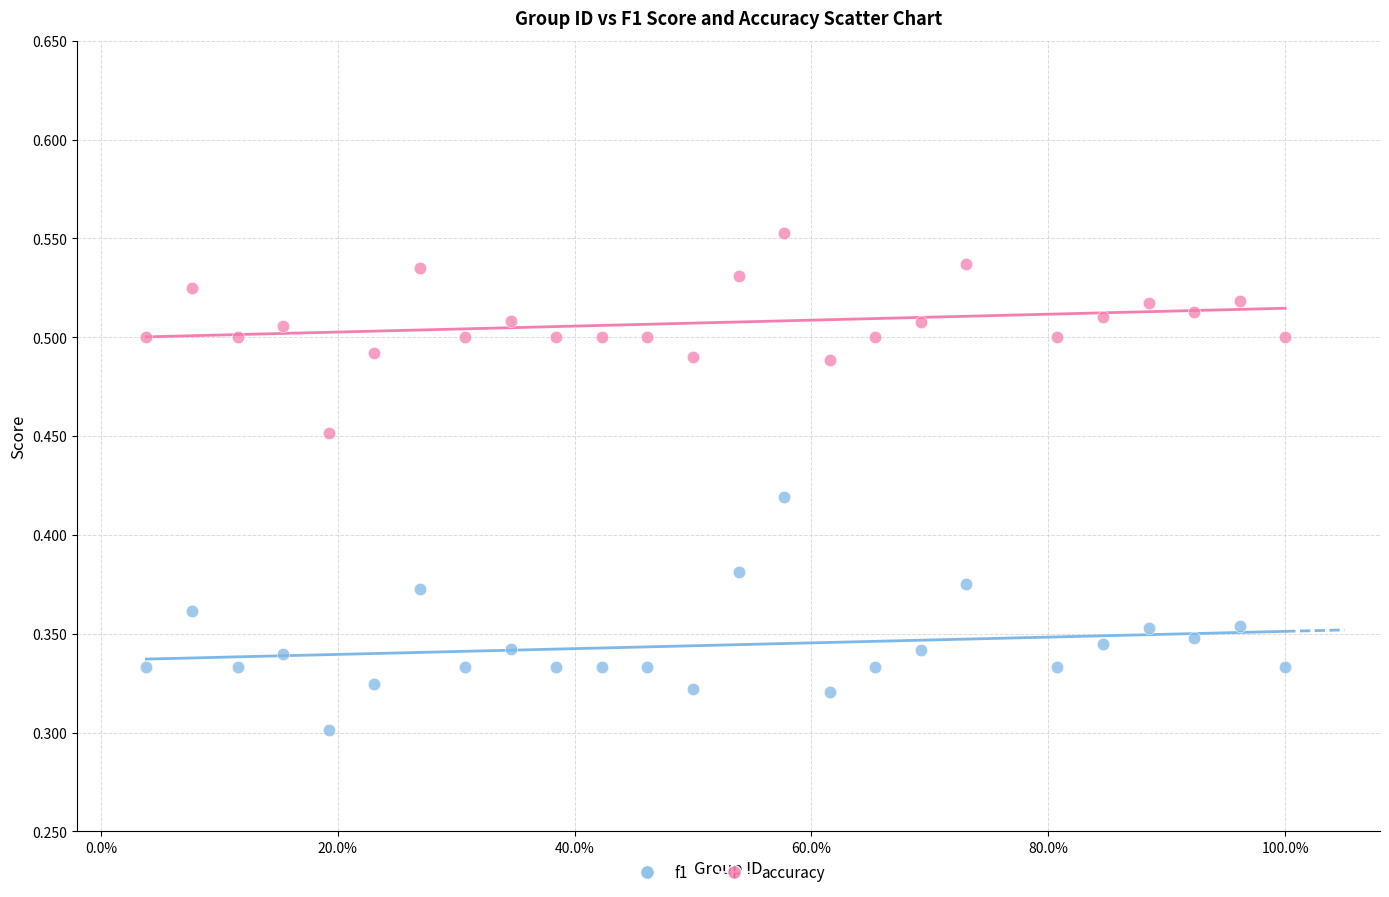

Across all data points, what is the range of X values (max minus min)?

1.0